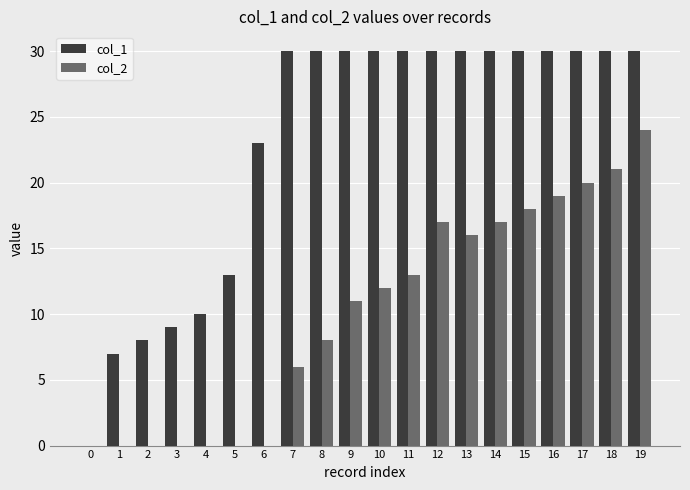

What is the sum of all col_2 values?

202